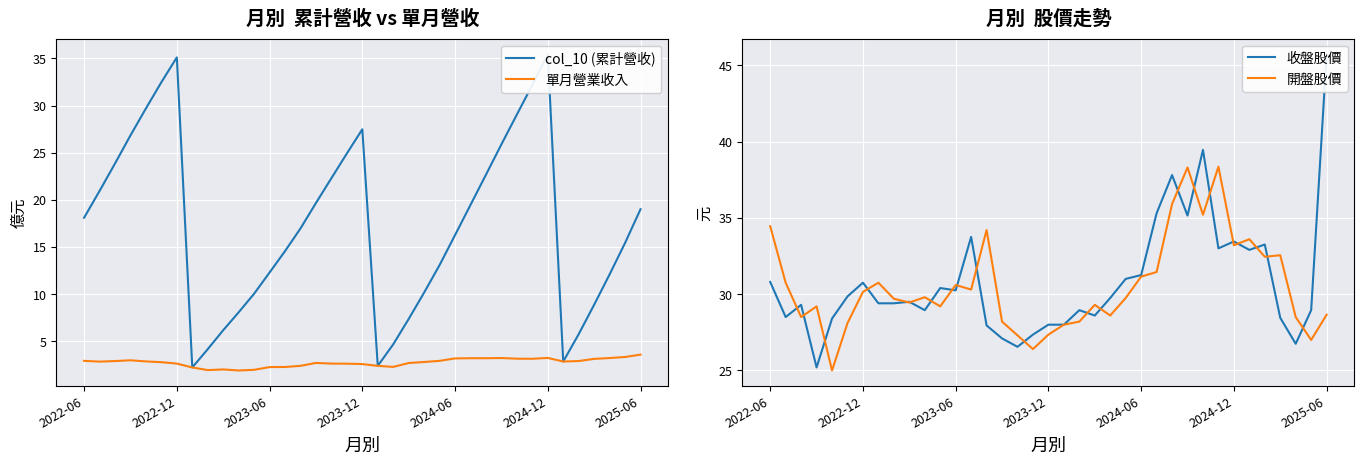

The value of 開盤股價 at 2023-06 is 46.0. True or false?

False